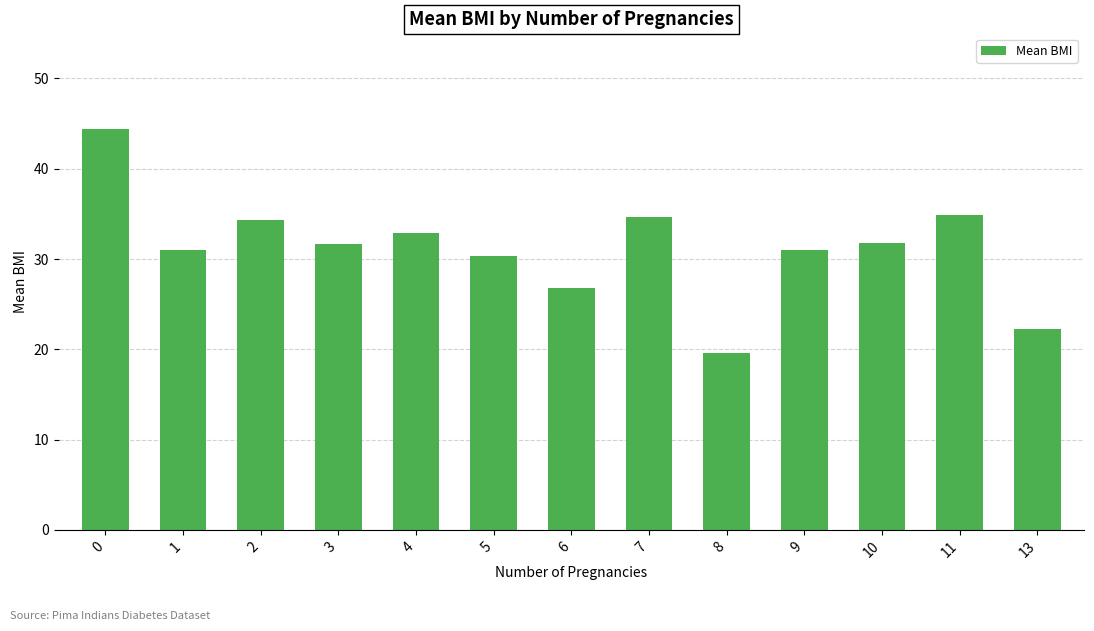

Are the bars horizontal?

No